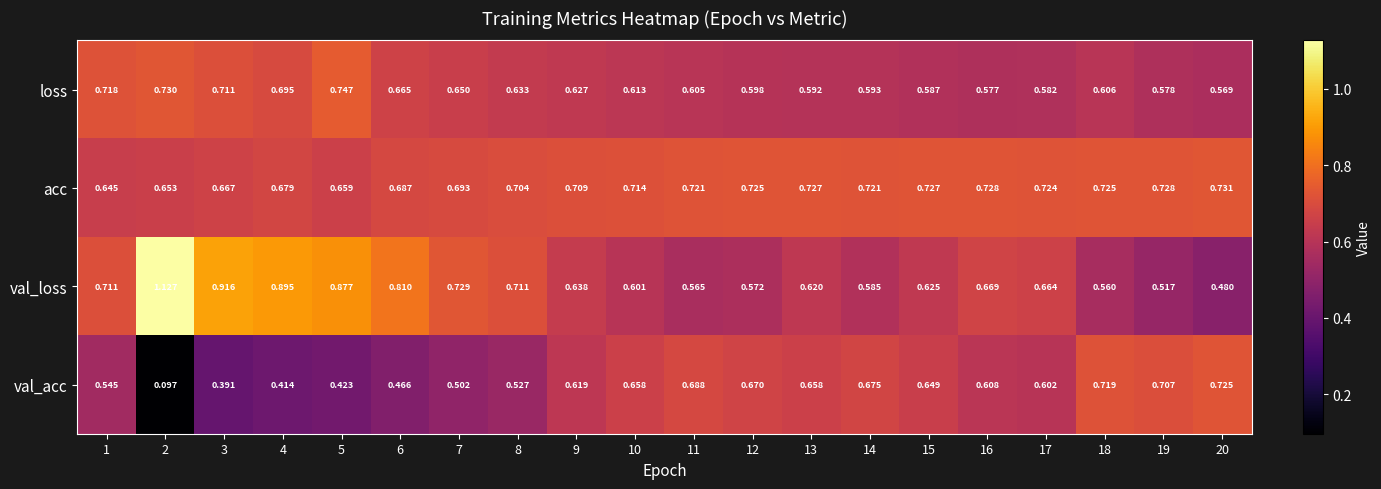

Is the value of val_loss at 20 greater than the value of val_acc at 12?

No